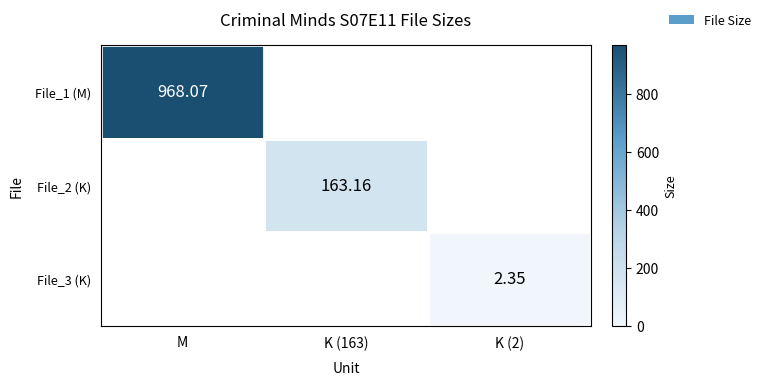

How many data points in File_1 (M) are above 0?

1